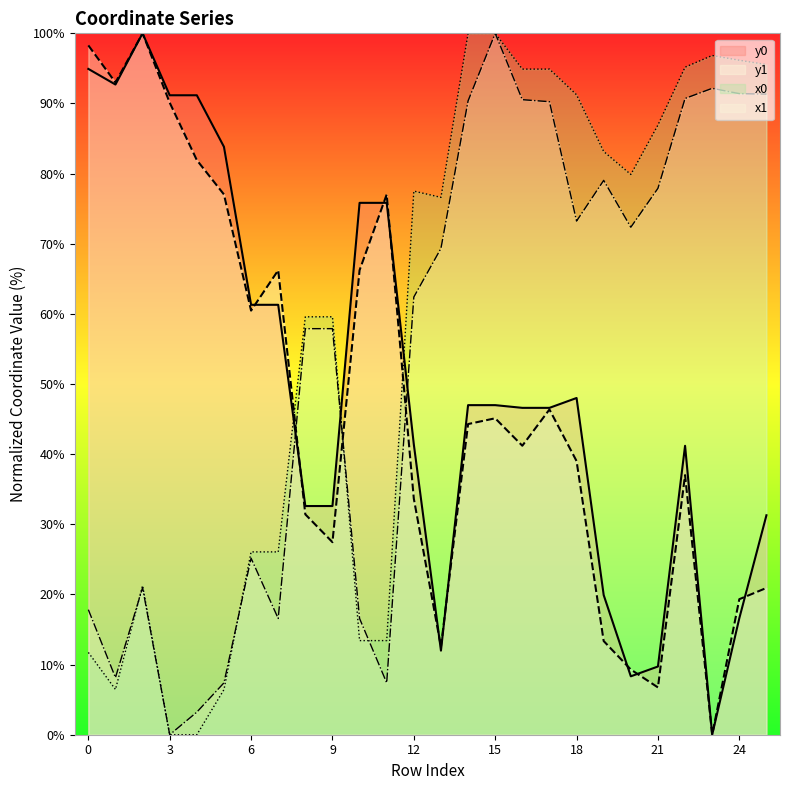

List the series in order of their peak value, lowest first.

x0, y0, x1, y1